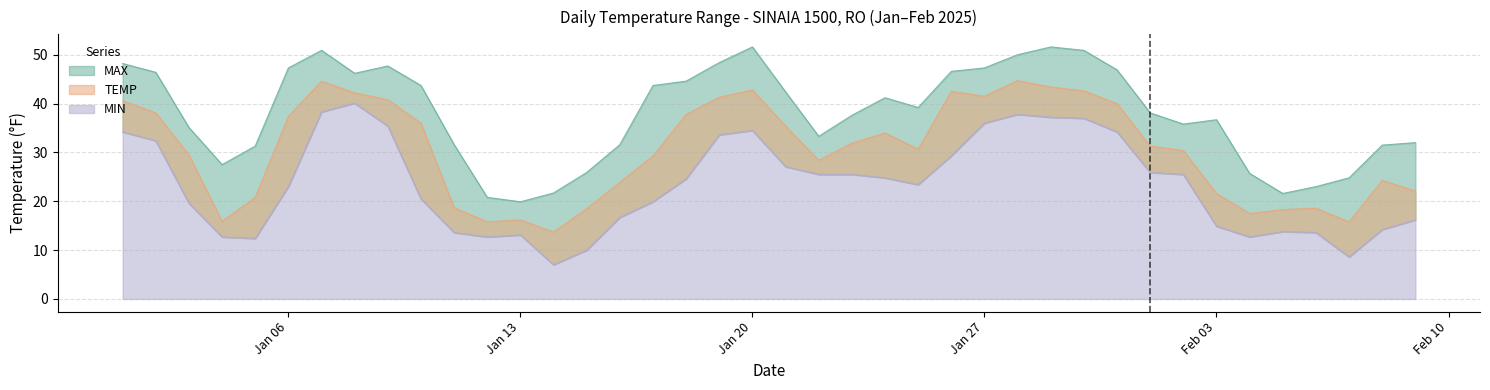

What is the label of the 14th point from the right?

Jan 27